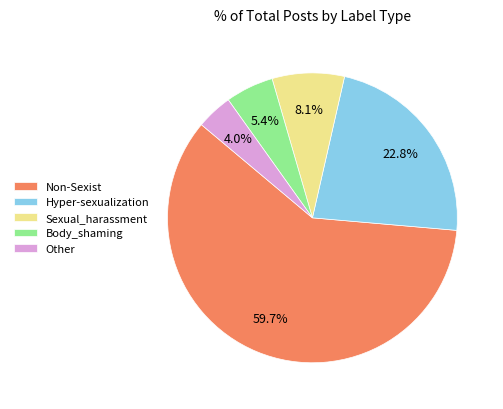

To the nearest percent, what is the average slice percentage?

20%